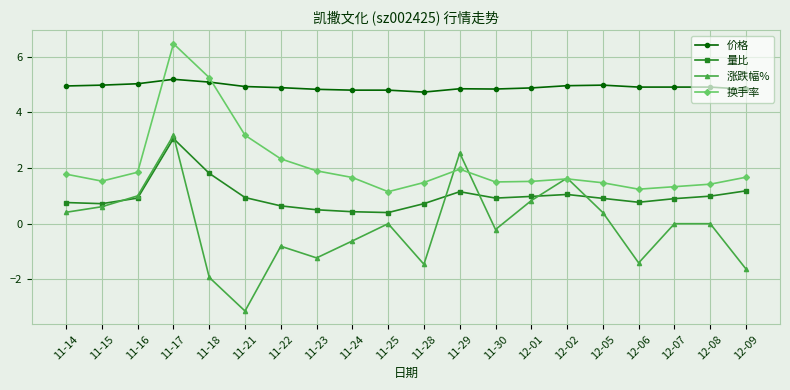

What is the approximate value of 换手率 at 11-14?

1.8